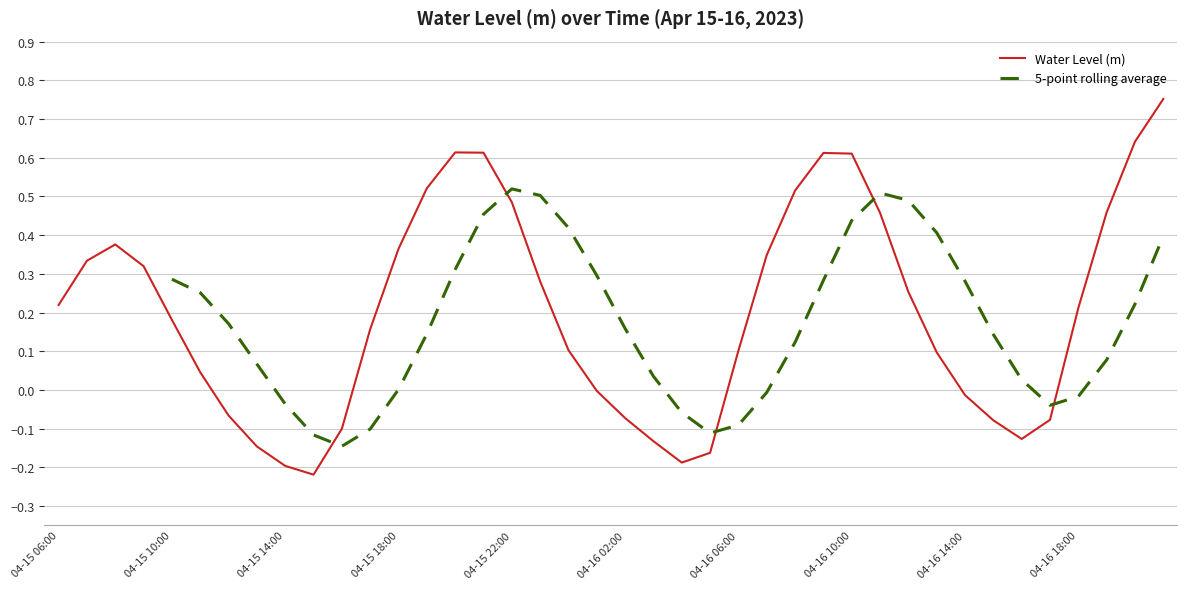

Reading left to right, what are all the values shown in this chart?

0.2	0.3	0.4	0.3	0.2	0.0	-0.1	-0.1	-0.2	-0.2	-0.1	0.2	0.4	0.5	0.6	0.6	0.5	0.3	0.1	-0.0	-0.1	-0.1	-0.2	-0.2	0.1	0.3	0.5	0.6	0.6	0.5	0.3	0.1	-0.0	-0.1	-0.1	-0.1	0.2	0.5	0.6	0.8